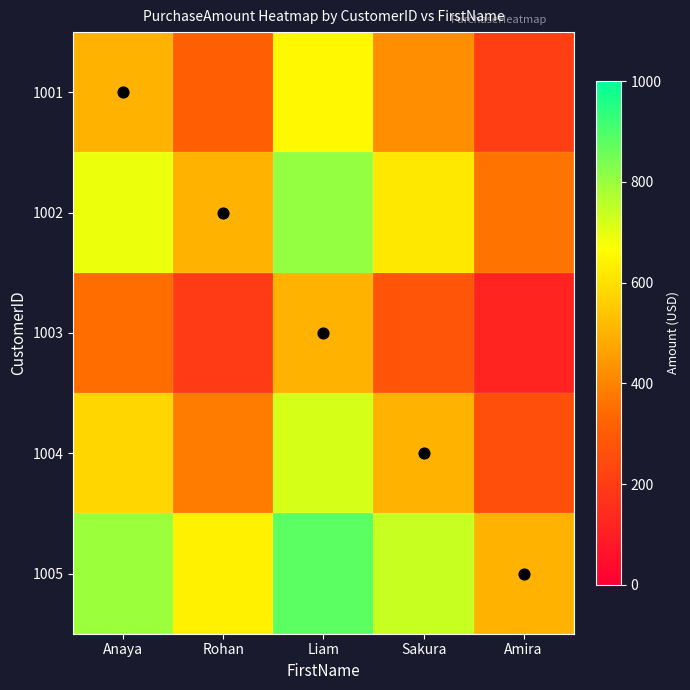

What is the total value across all series at Liam?

3557.3